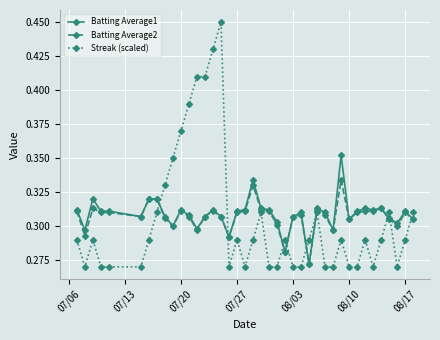

Rank the series by their maximum value, from lowest to highest.

Batting Average2, Batting Average1, Streak (scaled)